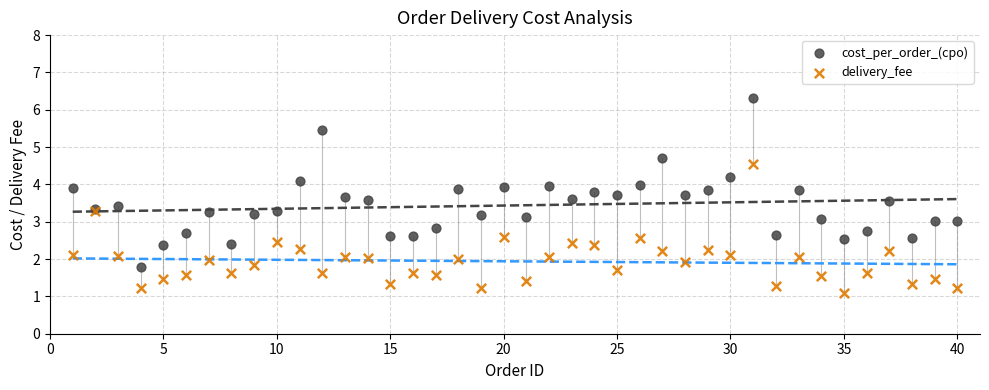

Which series has the largest Y range (max minus min)?

cost_per_order_(cpo)